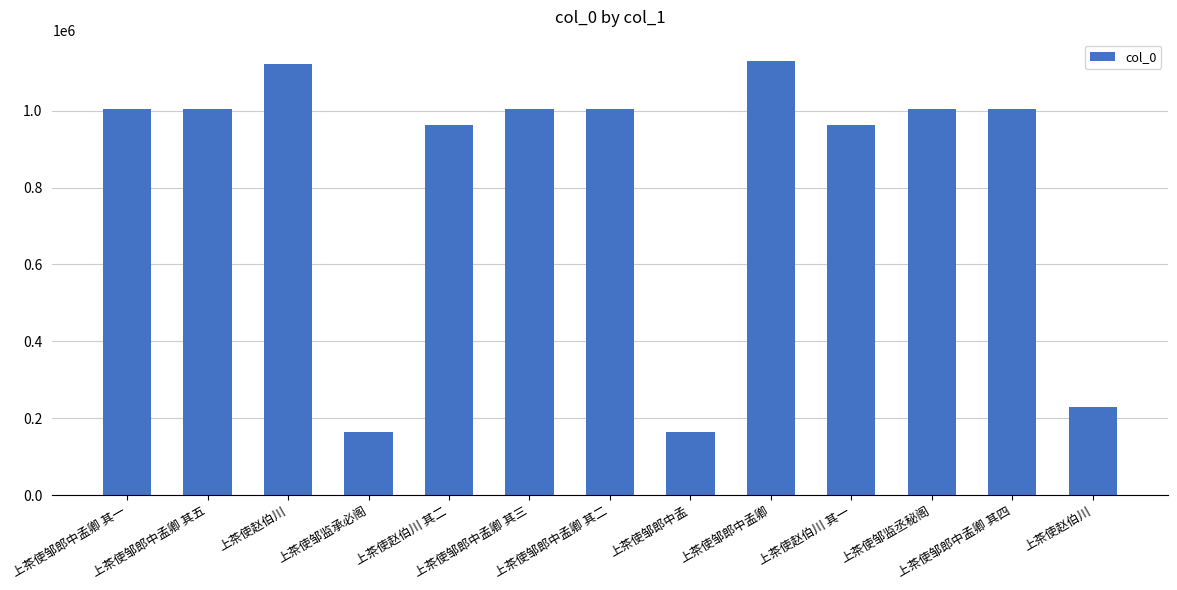

How many series are shown in this chart?

1